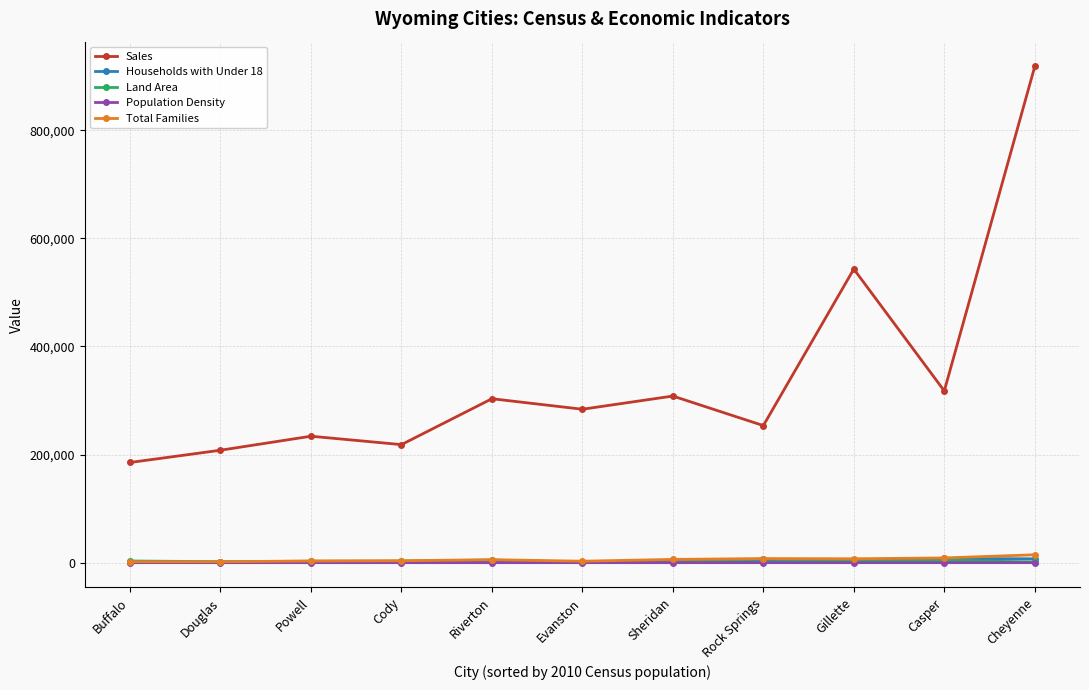

True or false: Households with Under 18 has more than 1 points higher than both neighbors.

True